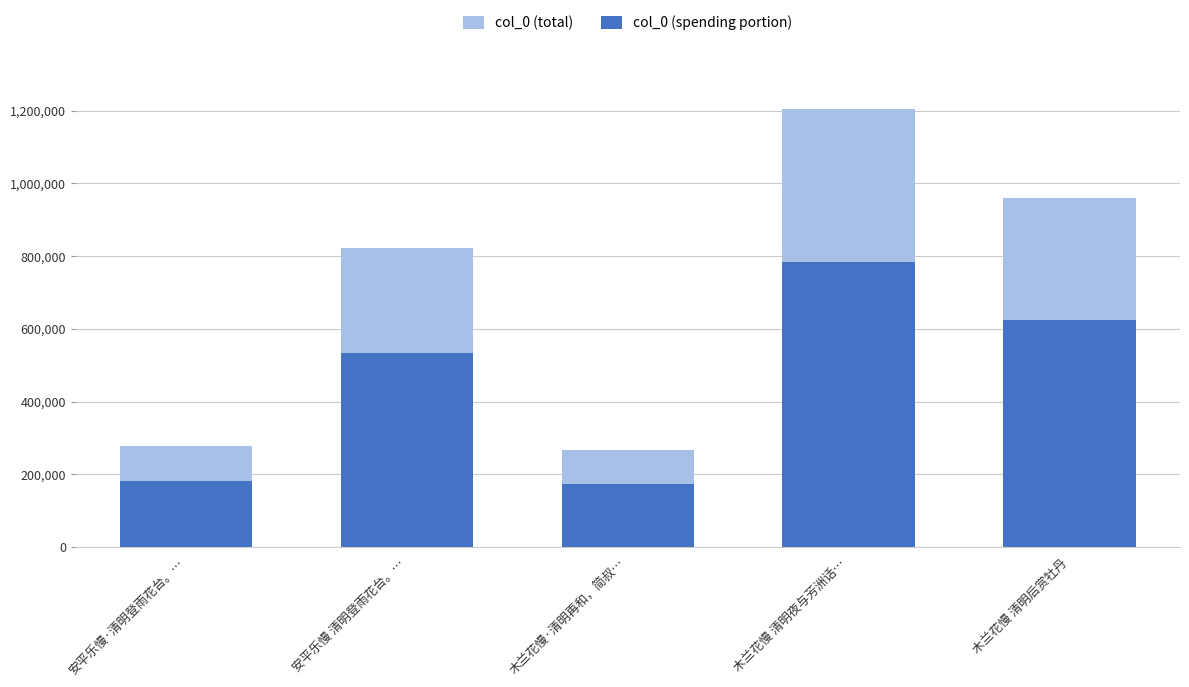

What is the sum of all col_0 (spending portion) values?

2297620.6